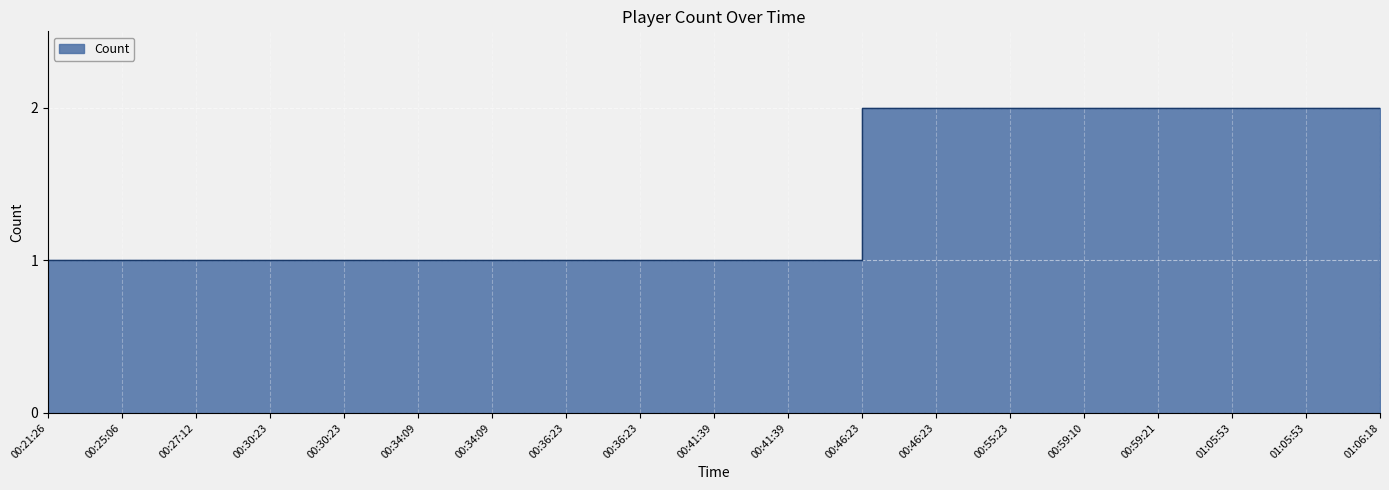

What is the minimum value shown in the chart?

1